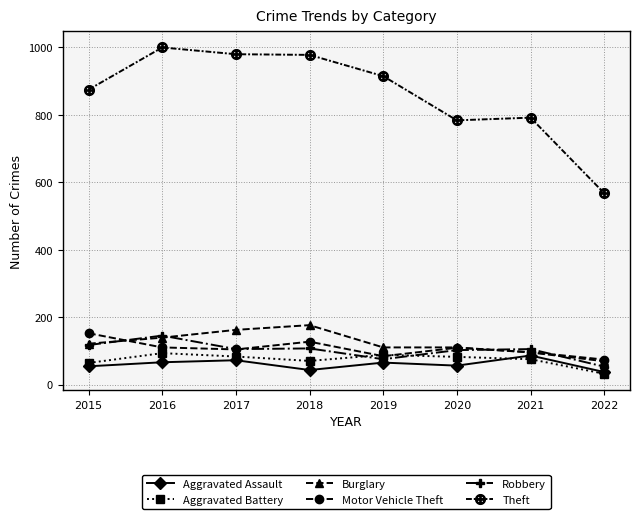

What is the spread (max minus min) of values at 2015?

820